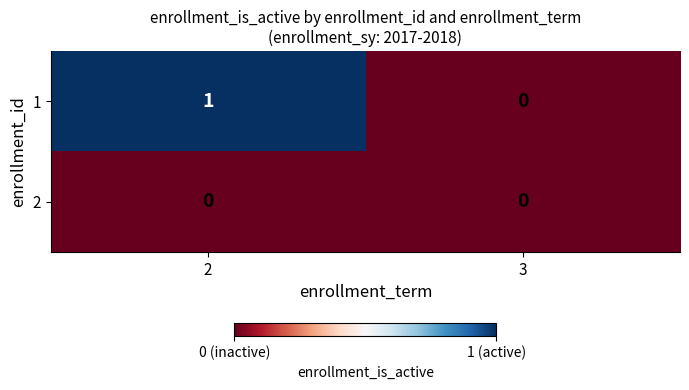

At 2, list the series in order from smallest to largest.

2, 1